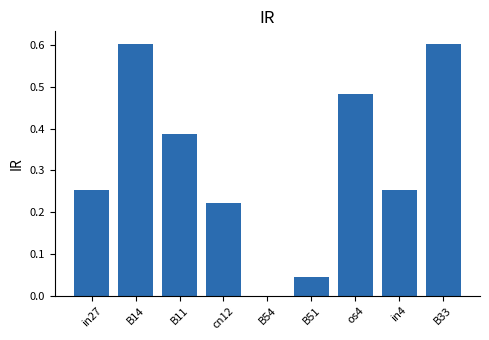

What is the sum of all values?

2.8